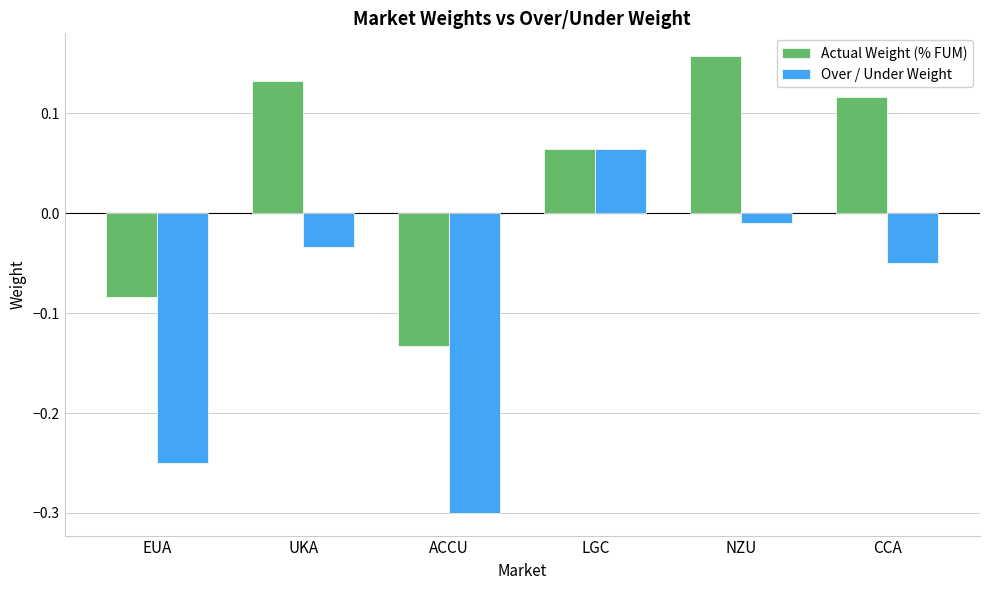

At which category is the sum across all series the highest?

NZU